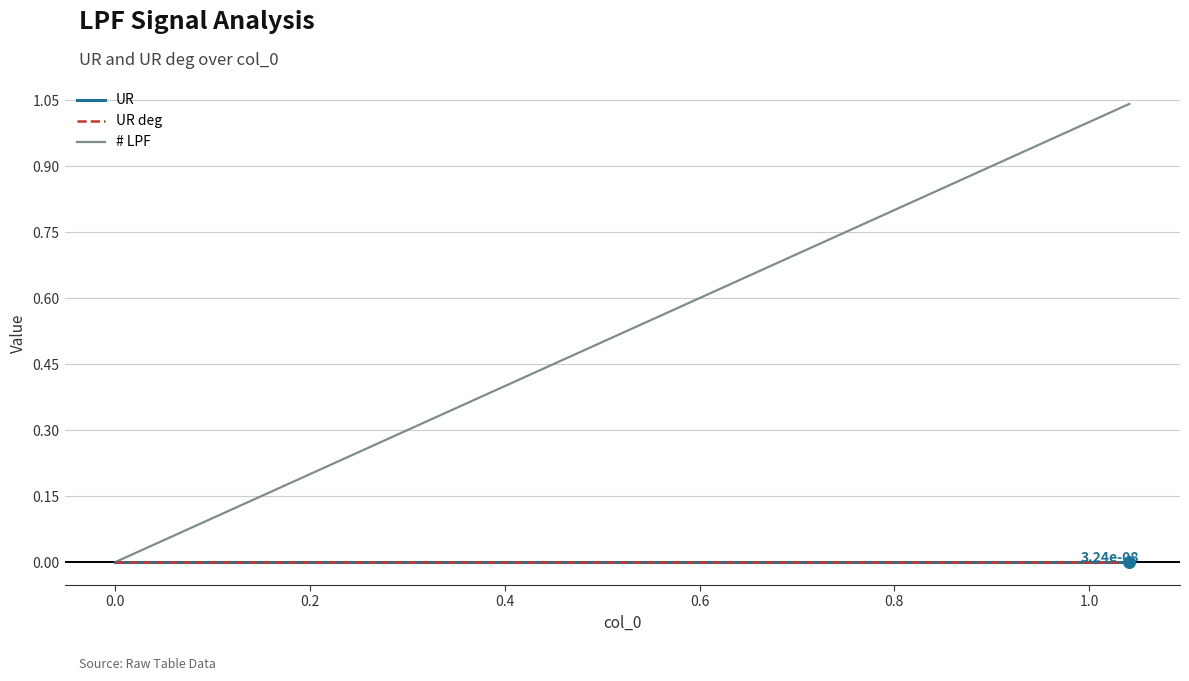

At how many categories does at least one series exceed 0?

25